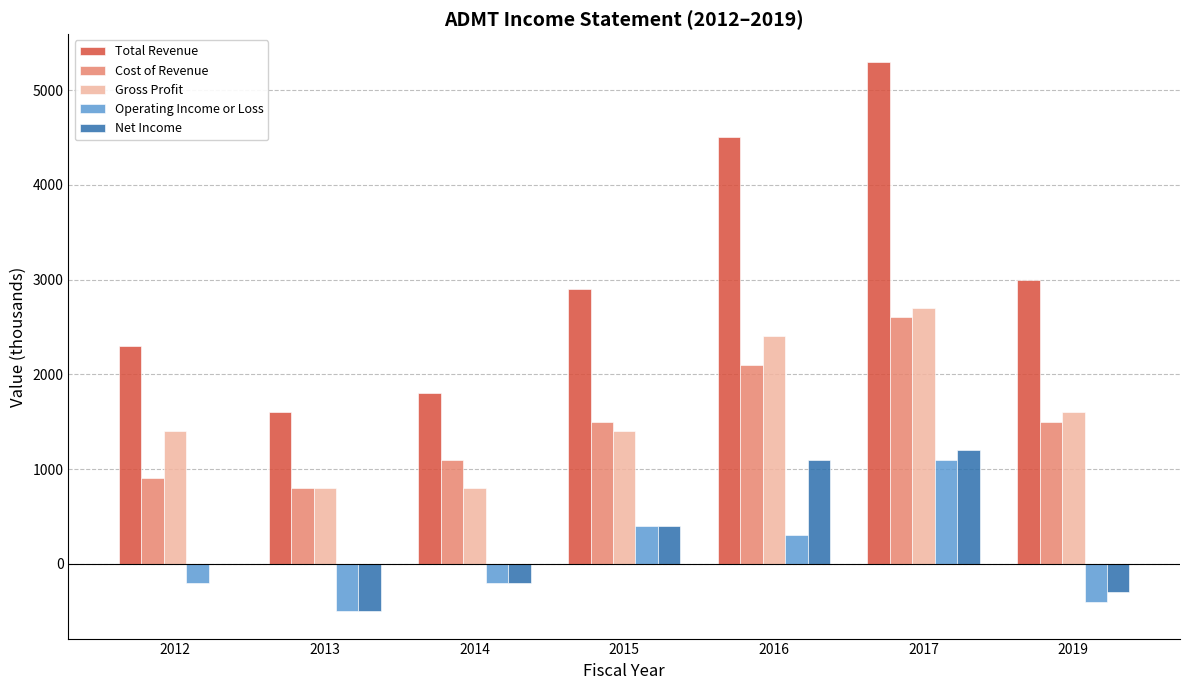

Is it true that Cost of Revenue equals 800 at 2013?

True